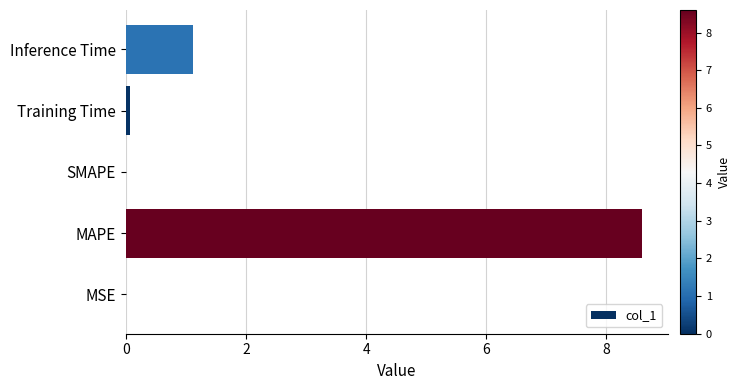

What is the sum of all values?

9.8